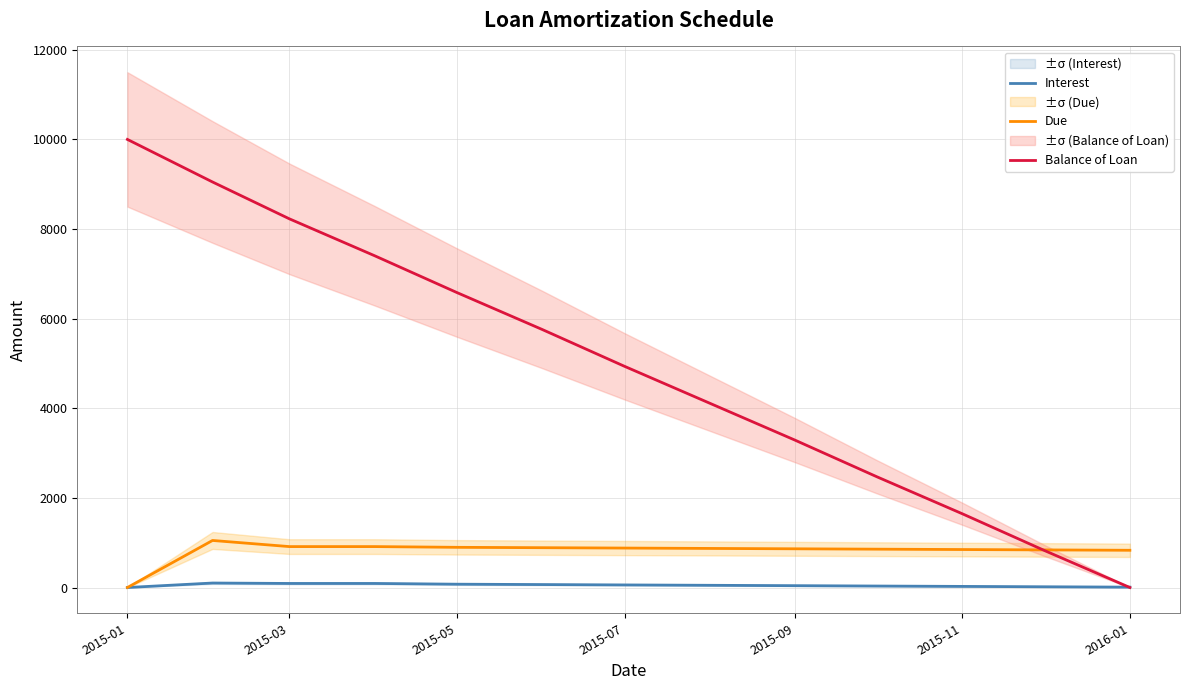

Where does the Balance of Loan series first go above 4936?

2015-01